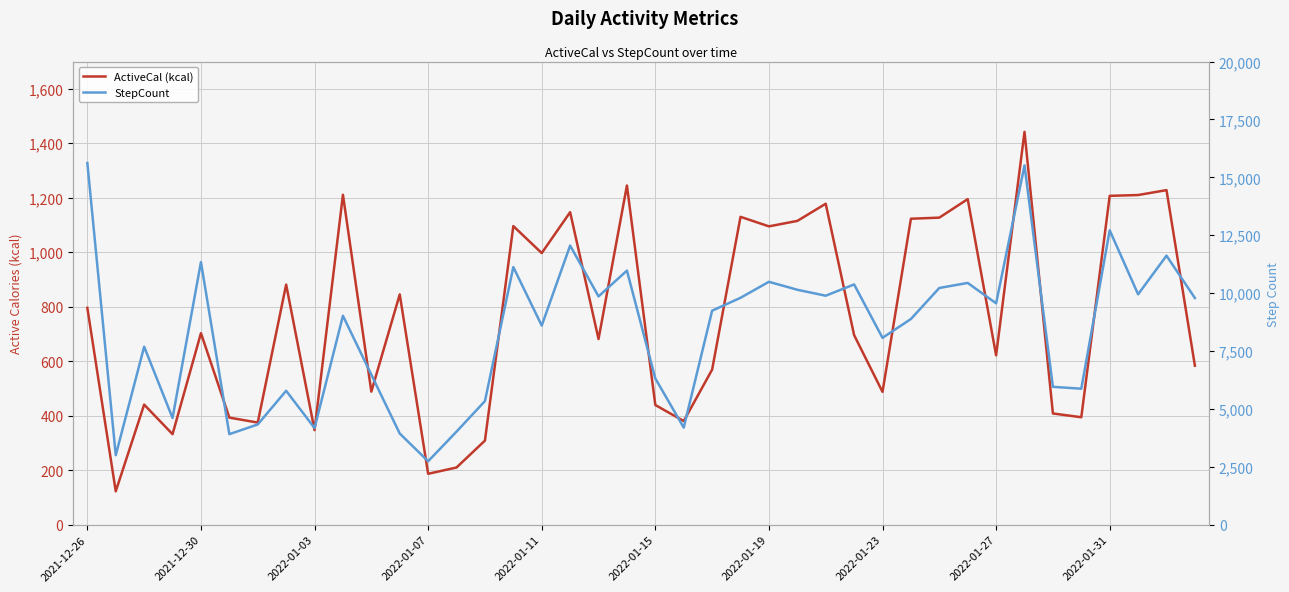

At which label does StepCount first exceed 9240?

2021-12-26